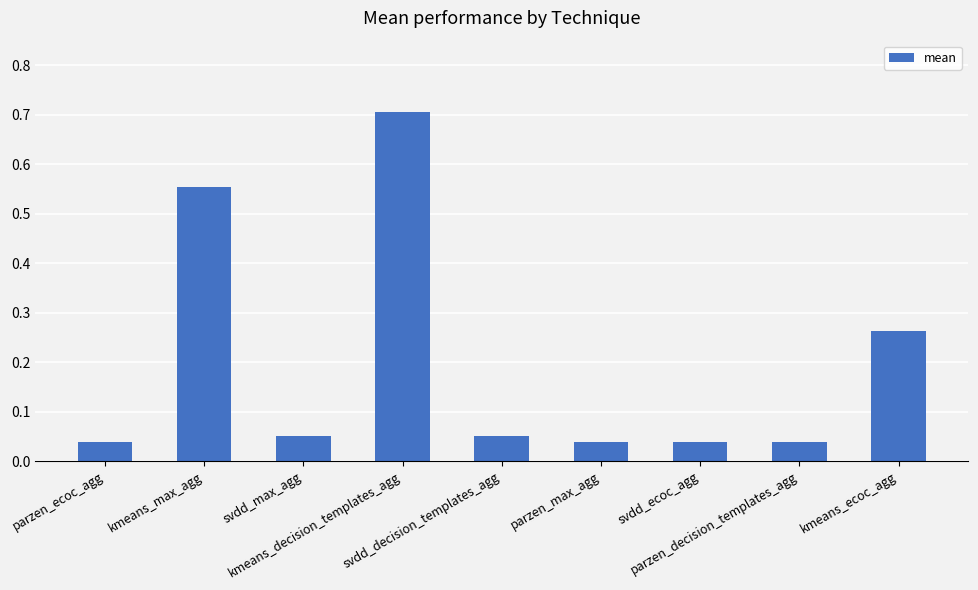

What is the maximum value shown in the chart?

0.7